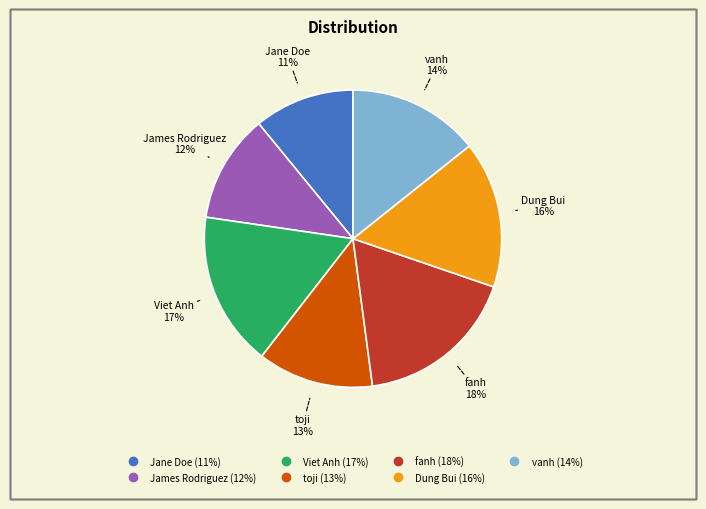

Which category has the smallest portion of the pie?

Jane Doe